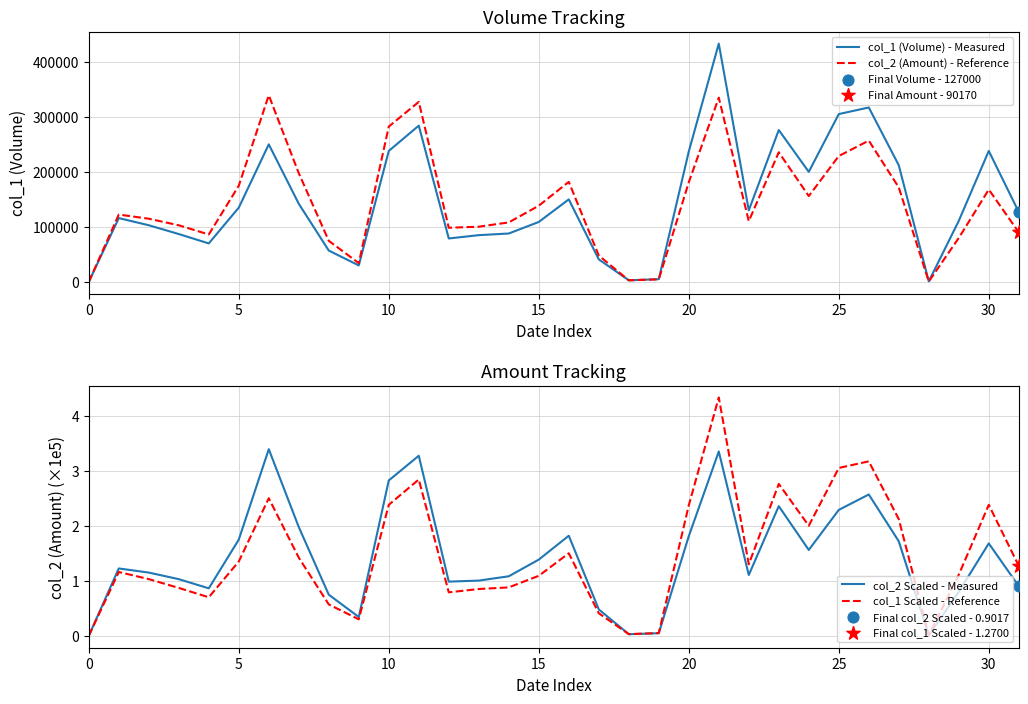

What are all the series names shown in the legend?

col_1 (Volume) - Measured, col_2 (Amount) - Reference, col_2 Scaled - Measured, col_1 Scaled - Reference